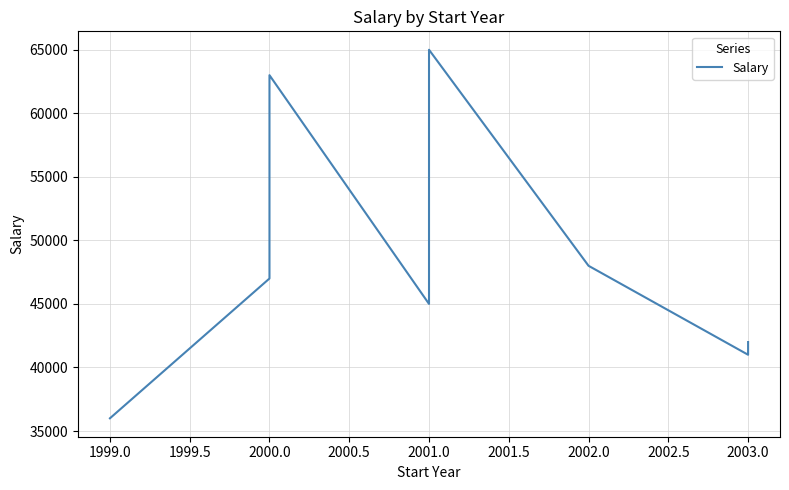

What is the greatest value displayed?

65000